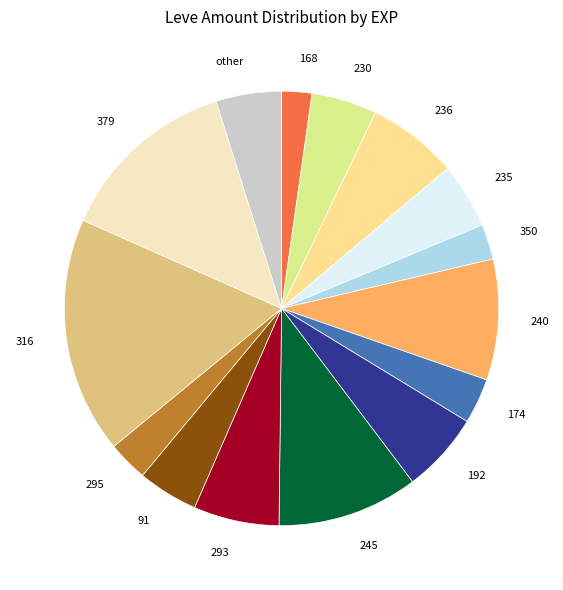

Do 174 and 230 together represent more than half of the pie?

No